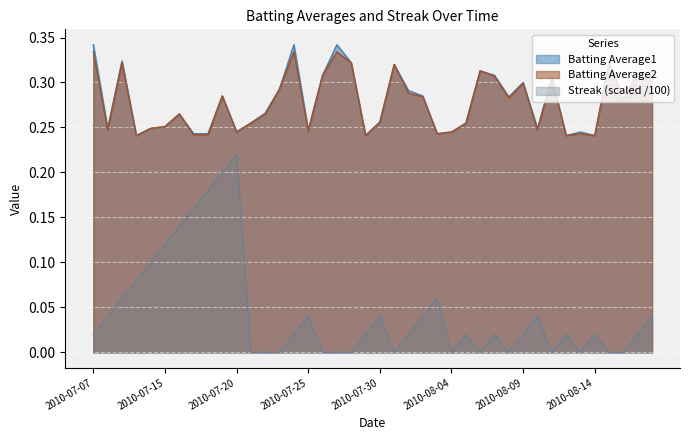

Reading left to right, transcribe all the data shown in this chart.

Batting Average1: 0.3	0.2	0.3	0.2	0.2	0.3	0.3	0.2	0.2	0.3	0.2	0.3	0.3	0.3	0.3	0.2	0.3	0.3	0.3	0.2	0.3	0.3	0.3	0.3	0.2	0.2	0.3	0.3	0.3	0.3	0.3	0.2	0.3	0.2	0.2	0.2	0.3	0.3	0.3	0.3
Batting Average2: 0.3	0.2	0.3	0.2	0.2	0.3	0.3	0.2	0.2	0.3	0.2	0.3	0.3	0.3	0.3	0.2	0.3	0.3	0.3	0.2	0.3	0.3	0.3	0.3	0.2	0.2	0.3	0.3	0.3	0.3	0.3	0.2	0.3	0.2	0.2	0.2	0.3	0.3	0.3	0.3
Streak: 0.0	0.0	0.1	0.1	0.1	0.1	0.1	0.2	0.2	0.2	0.2	0.0	0.0	0.0	0.0	0.0	0.0	0.0	0.0	0.0	0.0	0.0	0.0	0.0	0.1	0.0	0.0	0.0	0.0	0.0	0.0	0.0	0.0	0.0	0.0	0.0	0.0	0.0	0.0	0.0